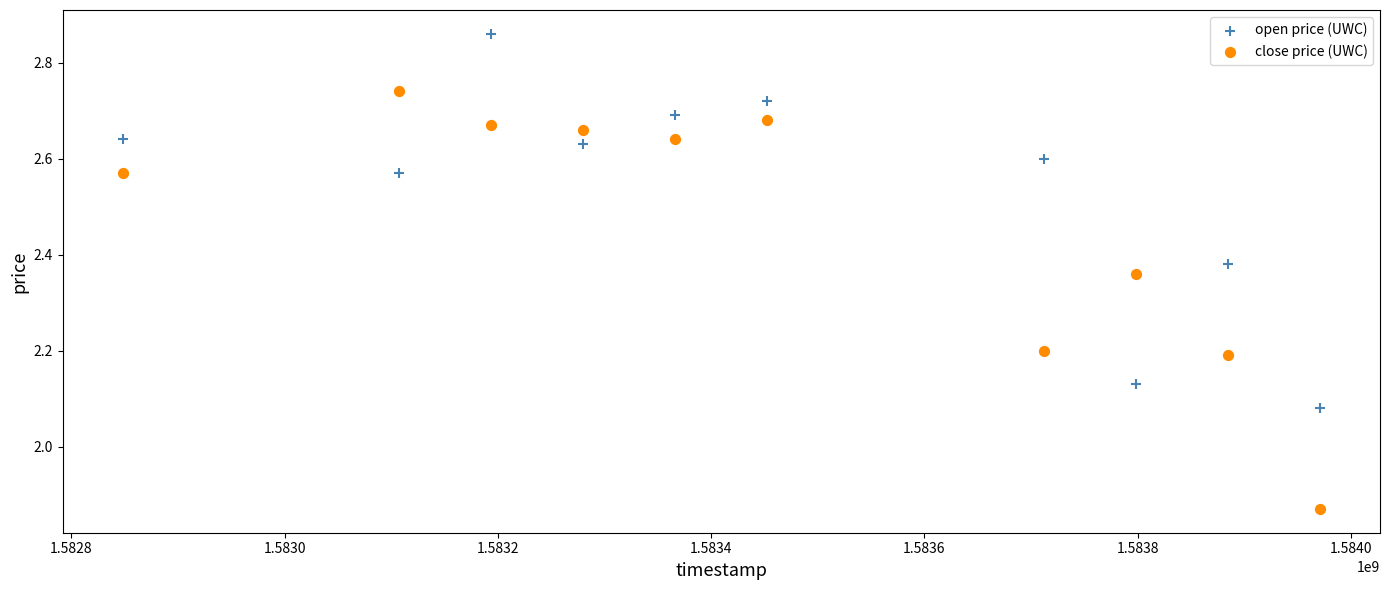

Which series contains the lowest Y value?

close price (UWC)